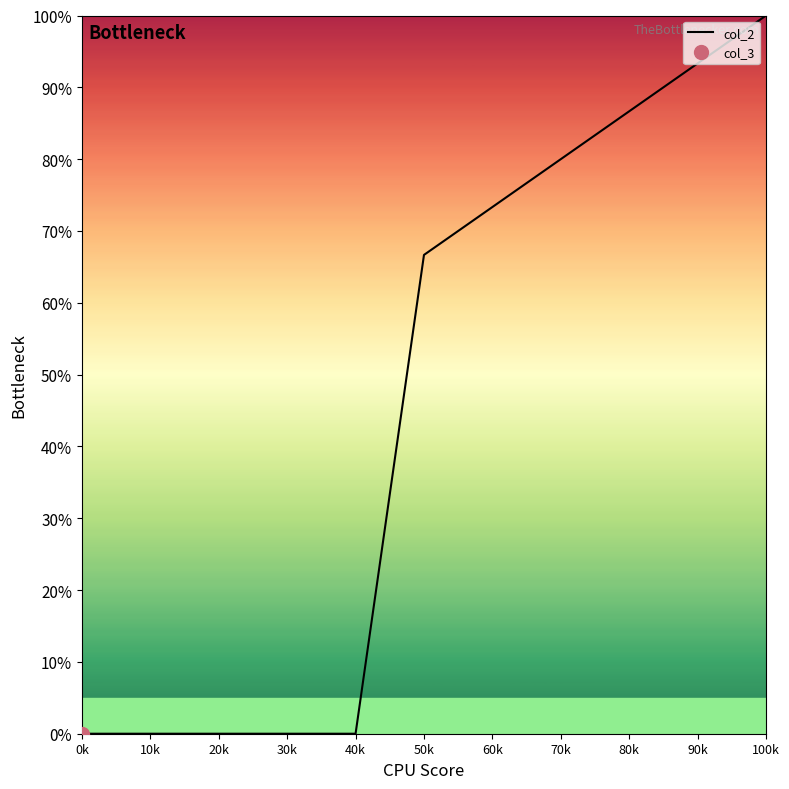

How many lines are shown in the chart?

1